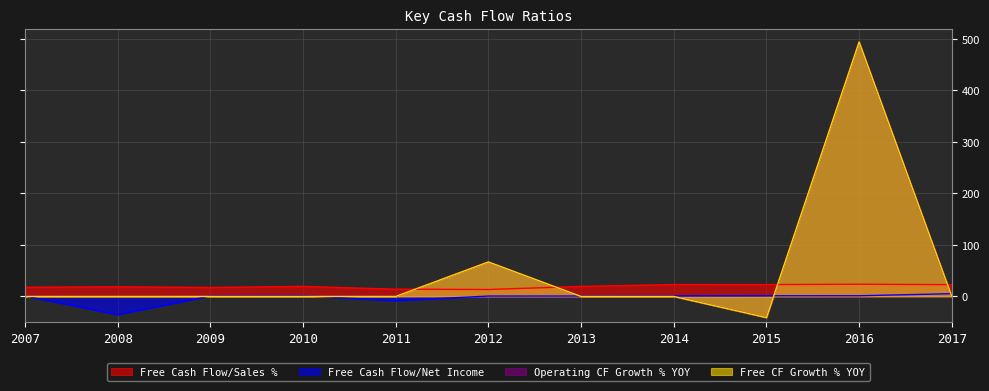

True or false: Free Cash Flow/Sales % and Operating CF Growth % YOY intersect in this chart.

True